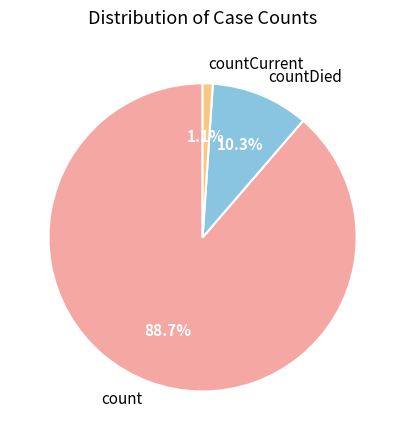

What percentage is the countDied slice, to the nearest percent?

10%